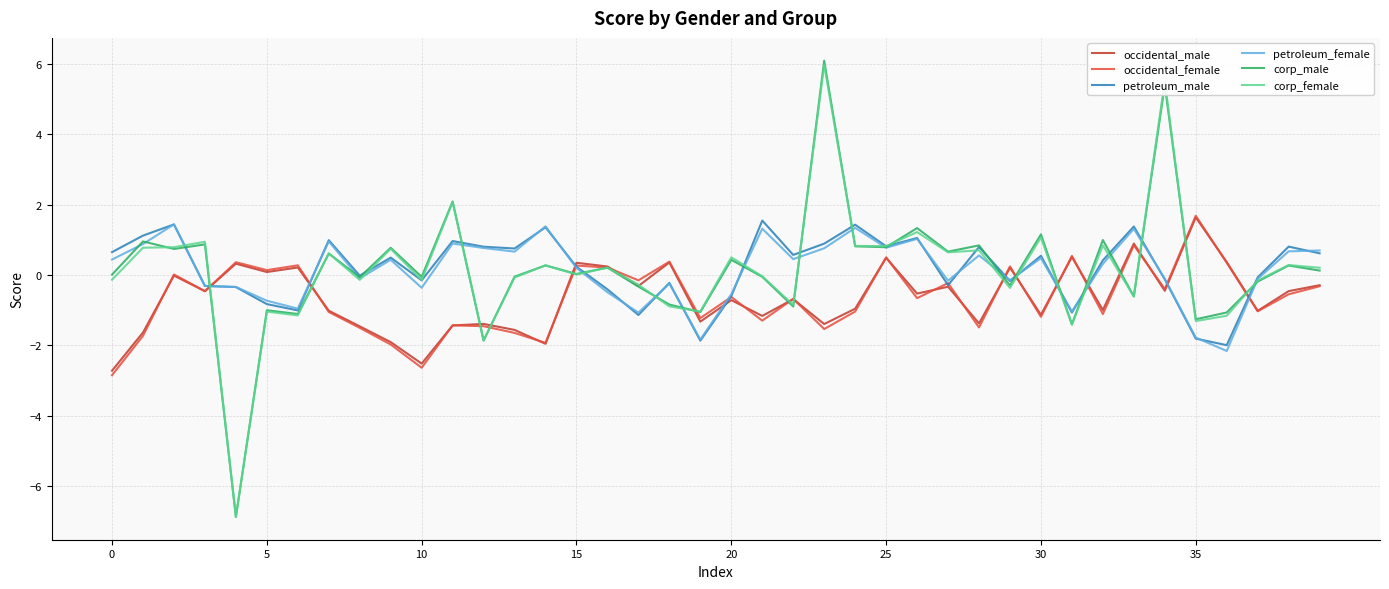

What is the maximum value for petroleum_female?

1.4